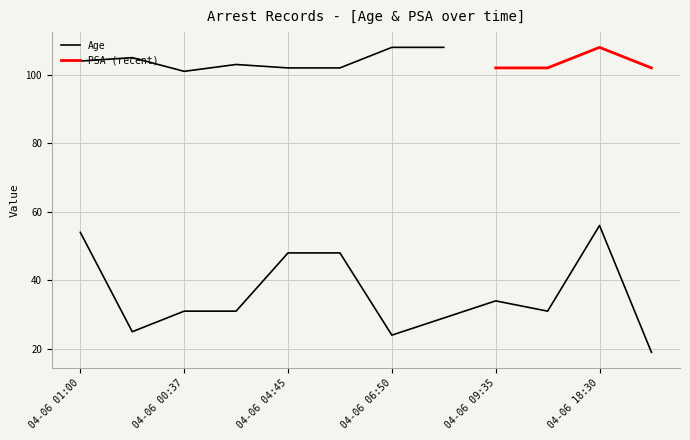

Approximately how many times larger is the value at 04-06 00:37 compared to 04-06 19:25?

1.6